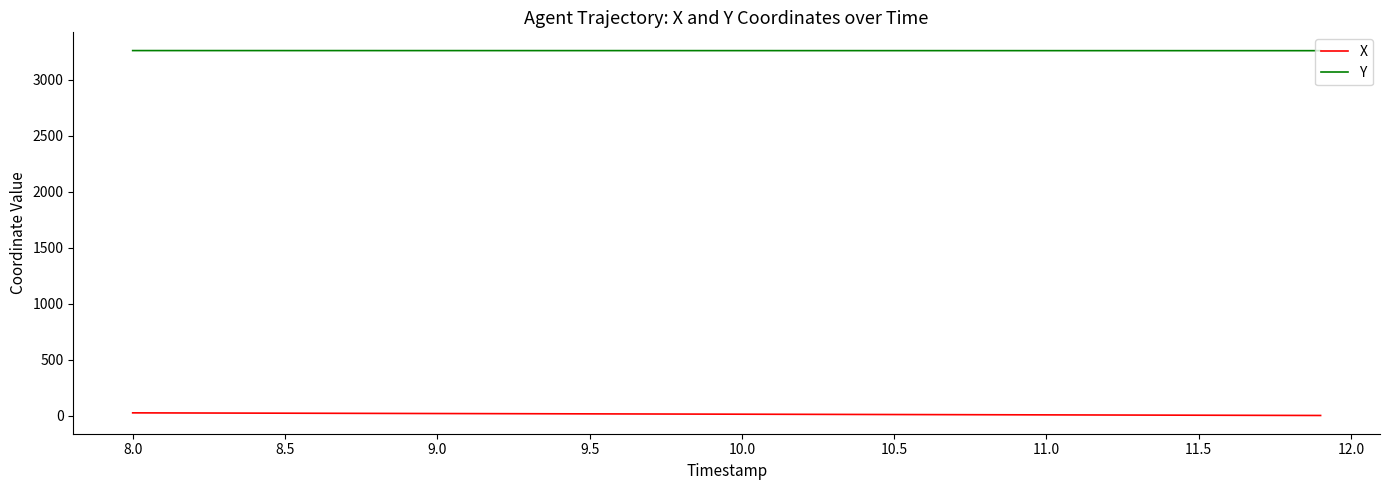

True or false: Y and X intersect in this chart.

False